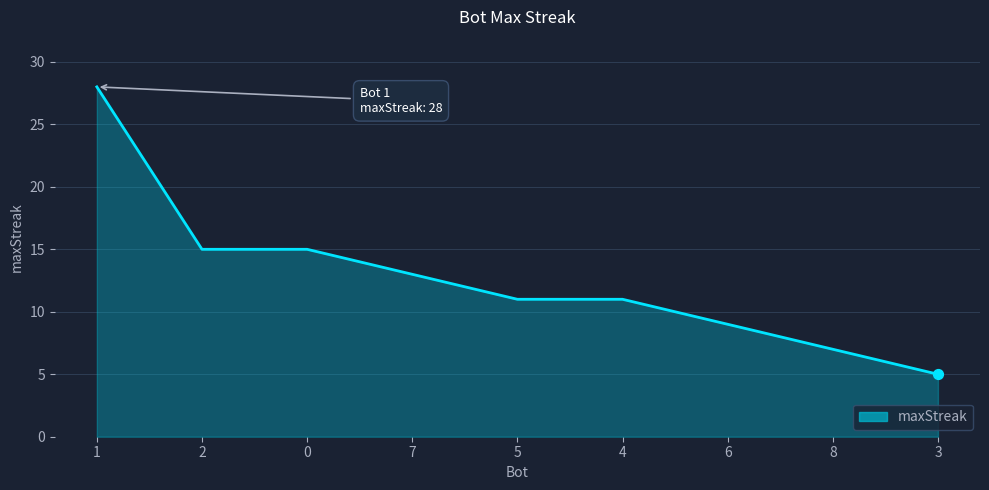

What is the change in value from 0 to 7?

-2